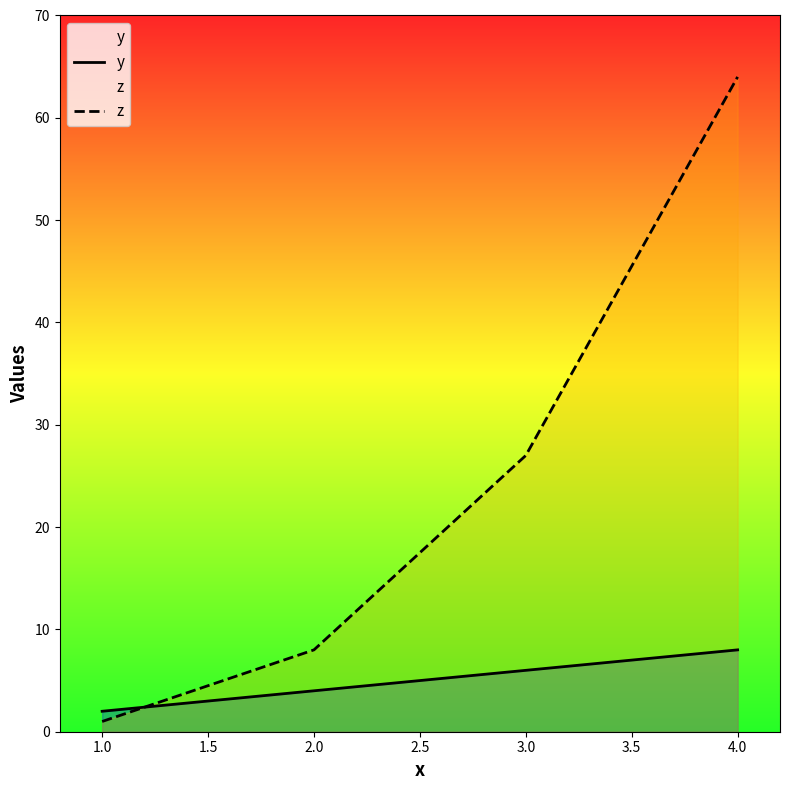

What is the smallest value displayed?

1